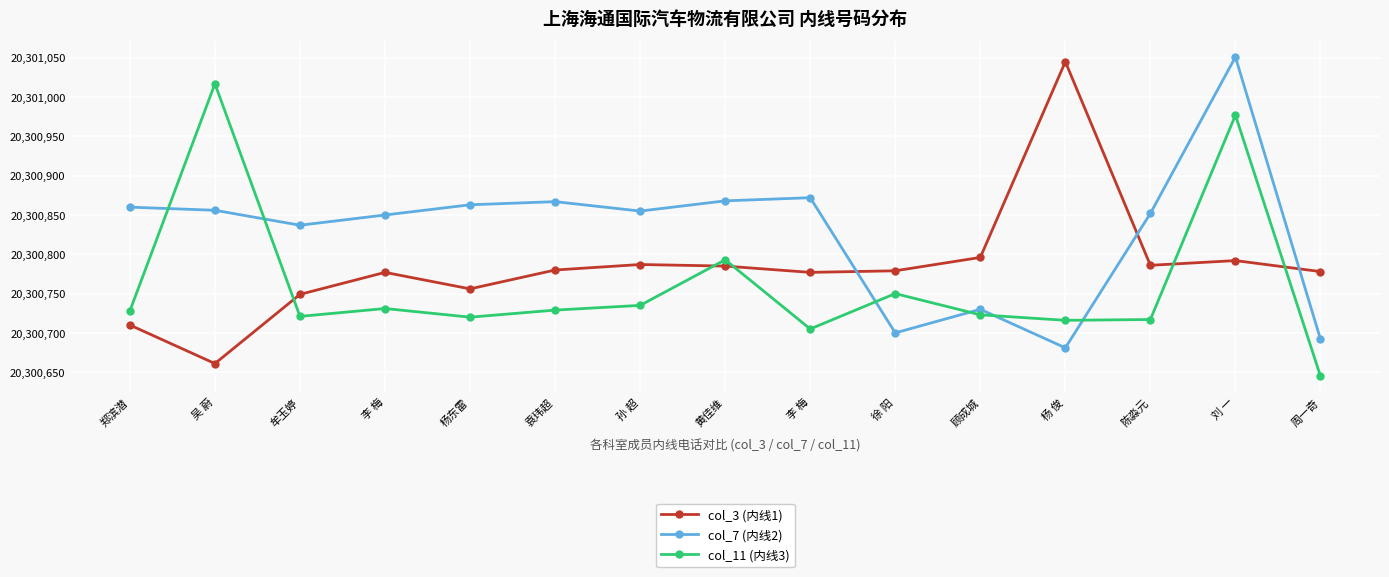

Where do col_7 (内线2) and col_3 (内线1) first cross each other?

李 梅 and 徐 阳